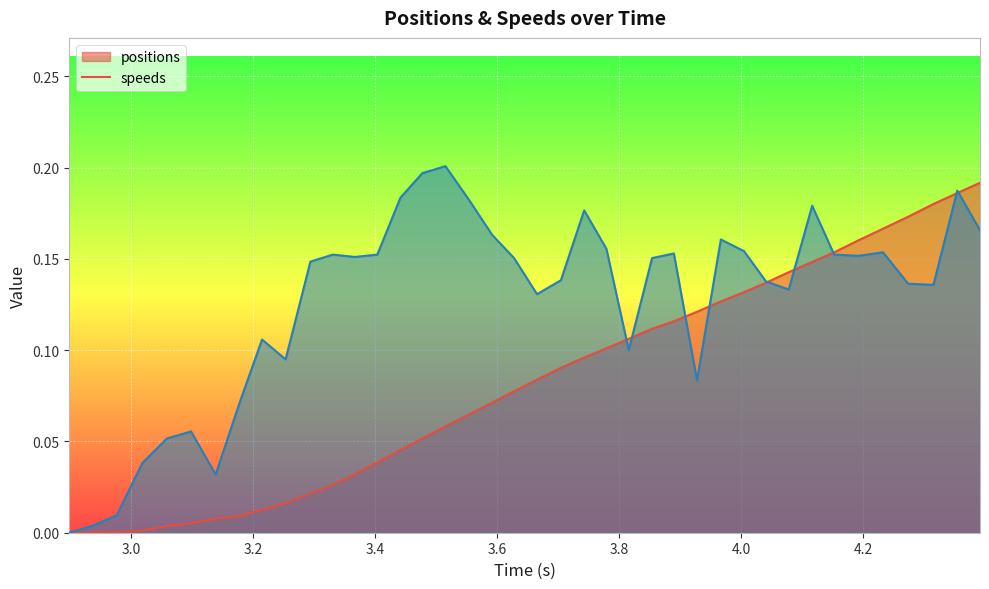

Which series has the largest total across all categories?

speeds